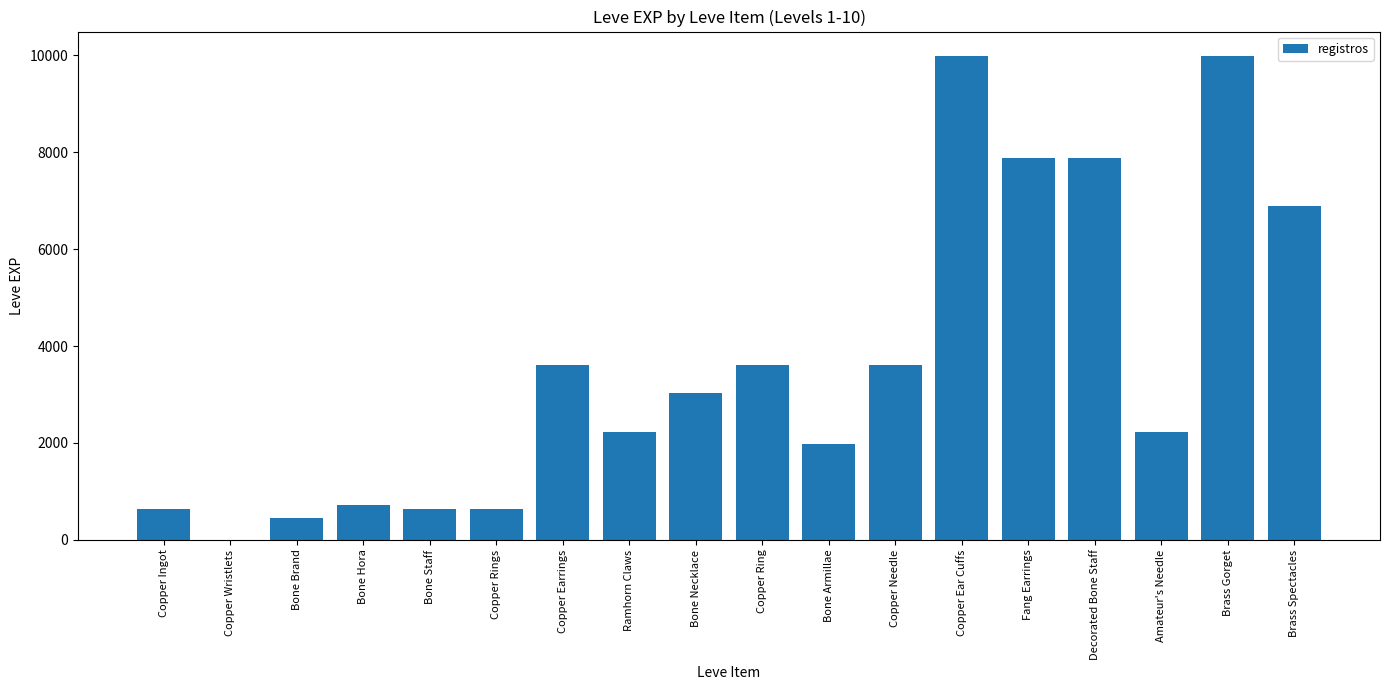

What is the greatest value displayed?

9990